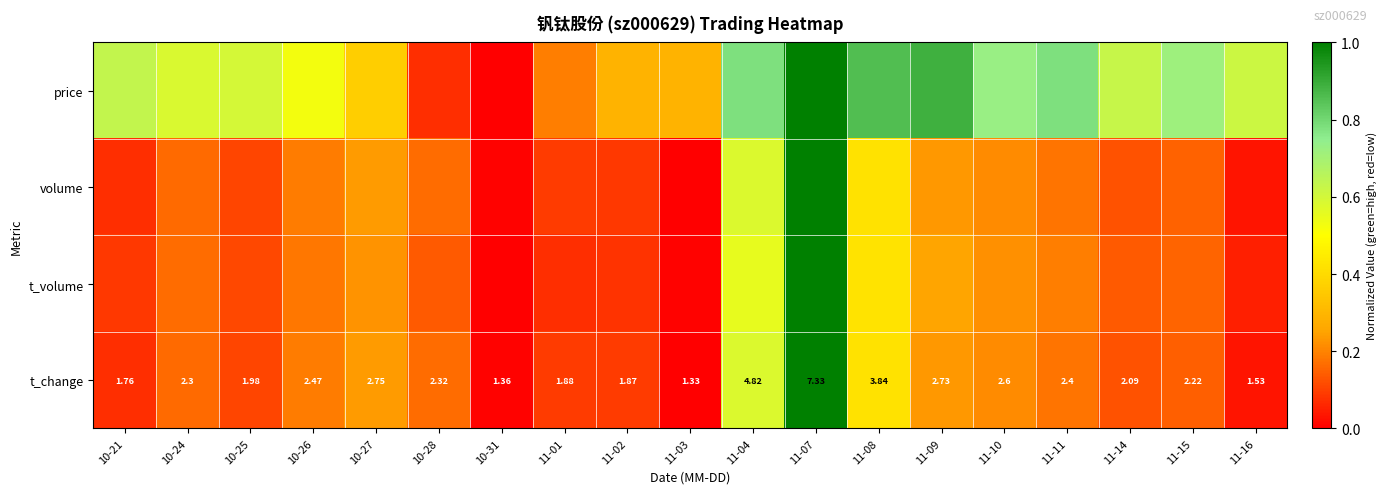

What is the difference between the second highest and second lowest values in the price series?

0.8